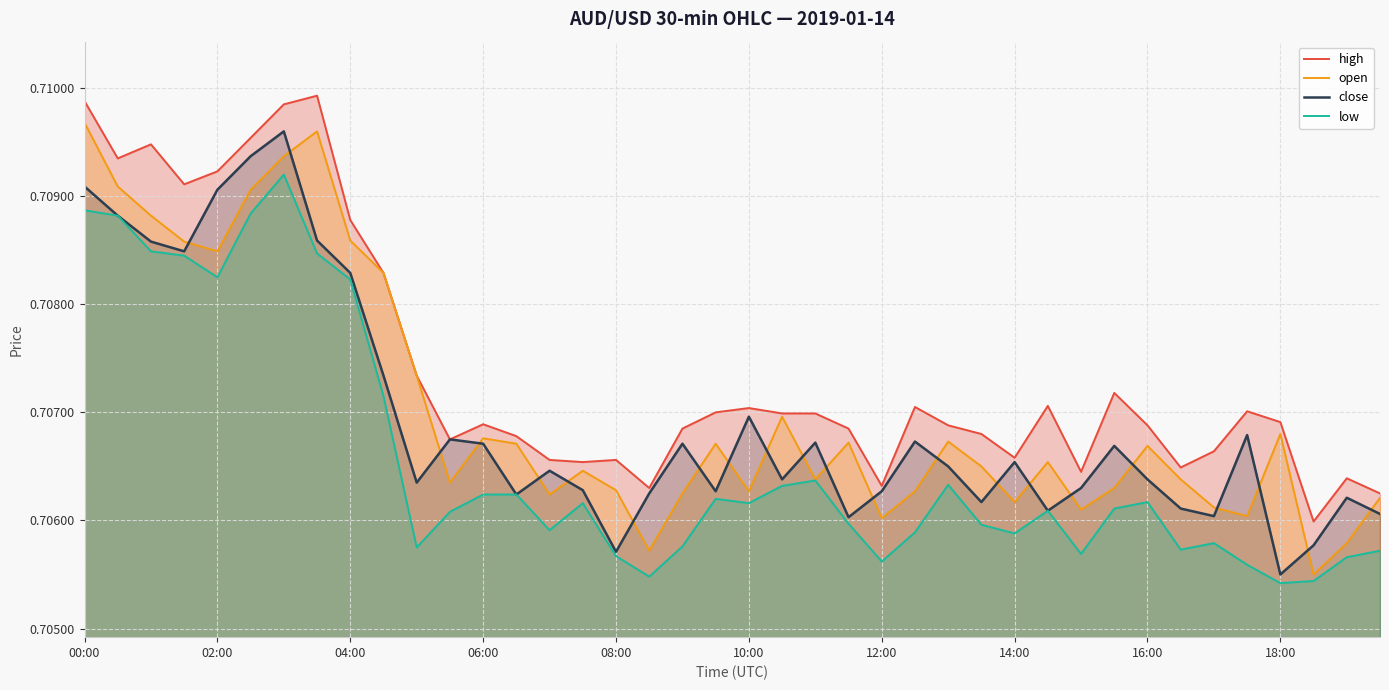

True or false: low and open intersect in this chart.

False